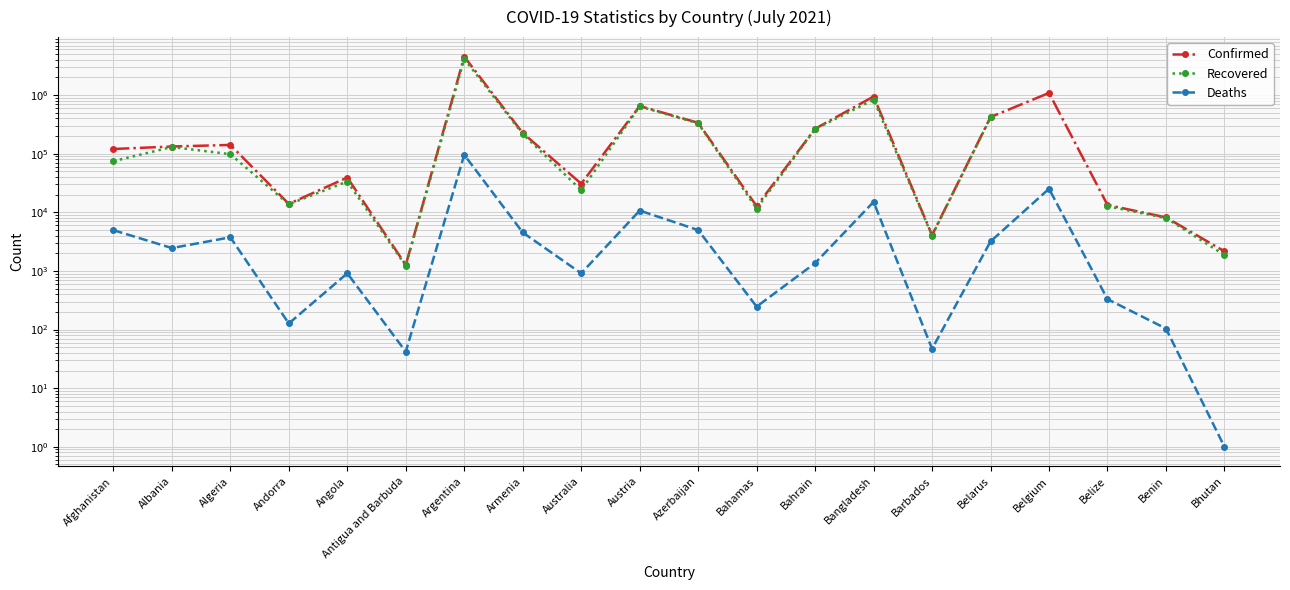

True or false: Deaths and Confirmed intersect in this chart.

False